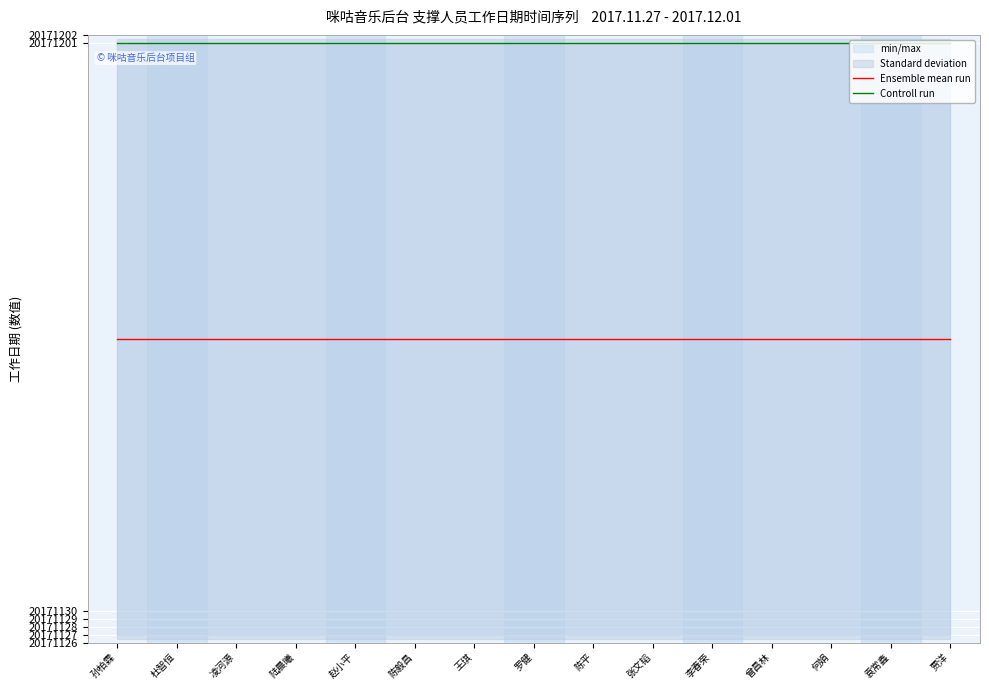

True or false: Ensemble mean run and Controll run intersect in this chart.

False